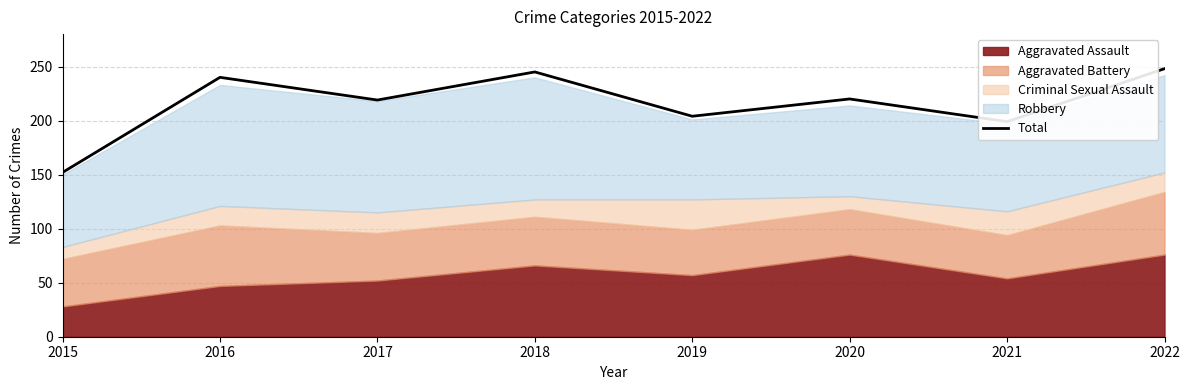

List the labels in order of value, largest first.

2022, 2018, 2016, 2020, 2017, 2019, 2021, 2015